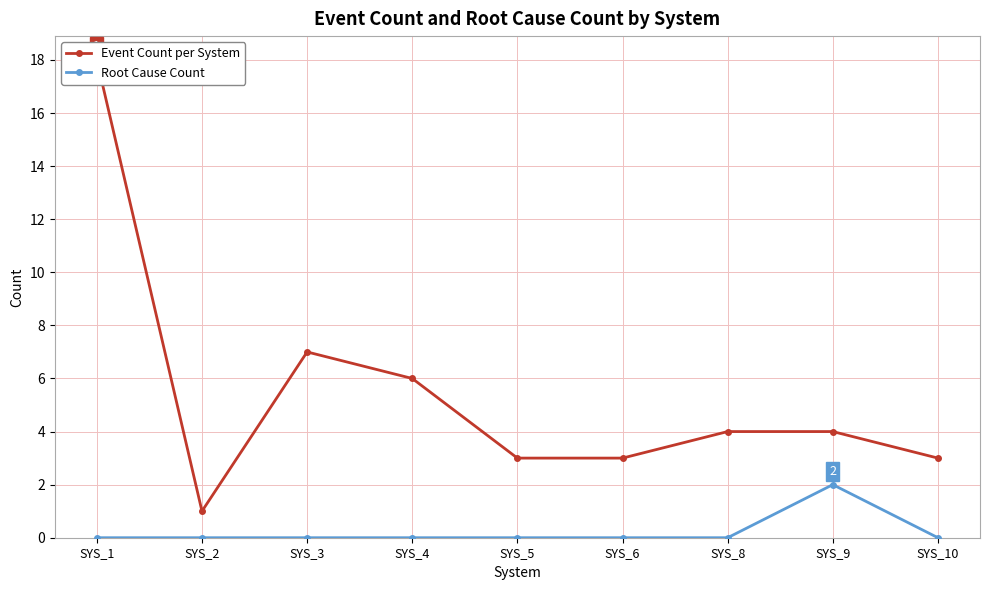

True or false: Root Cause Count and Event Count per System cross at least once.

False